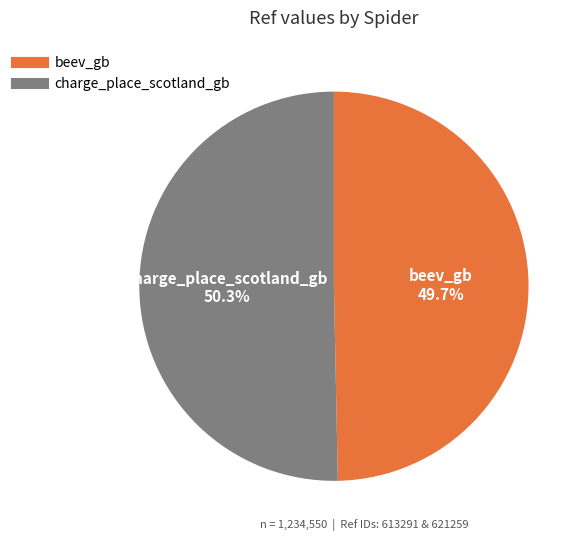

To the nearest percent, what is the difference between the largest and smallest slice percentages?

1%